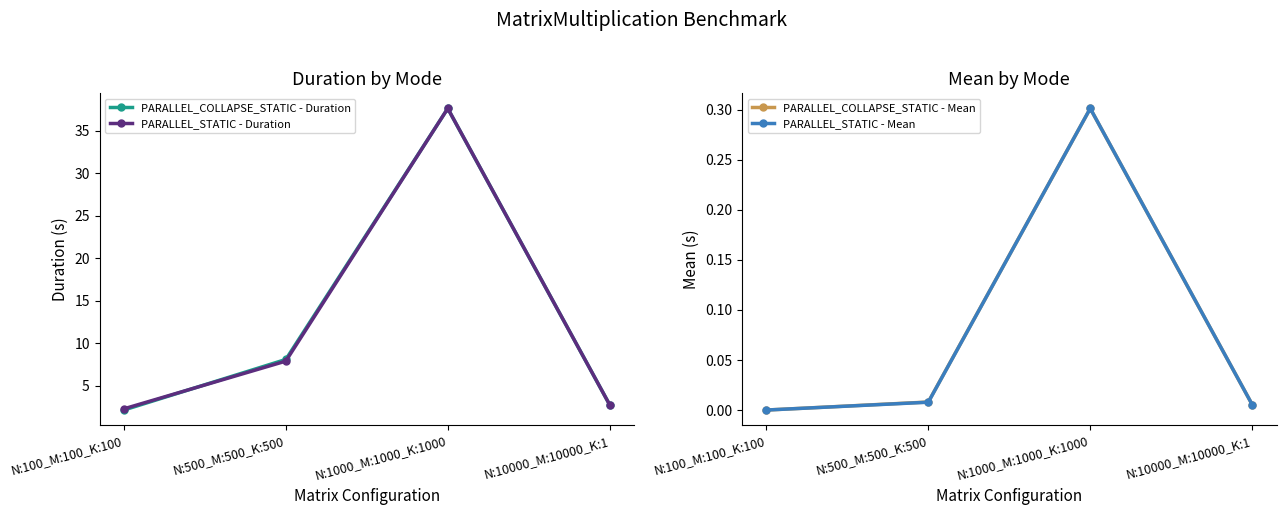

True or false: PARALLEL_STATIC - Mean and PARALLEL_COLLAPSE_STATIC - Duration cross at least once.

False